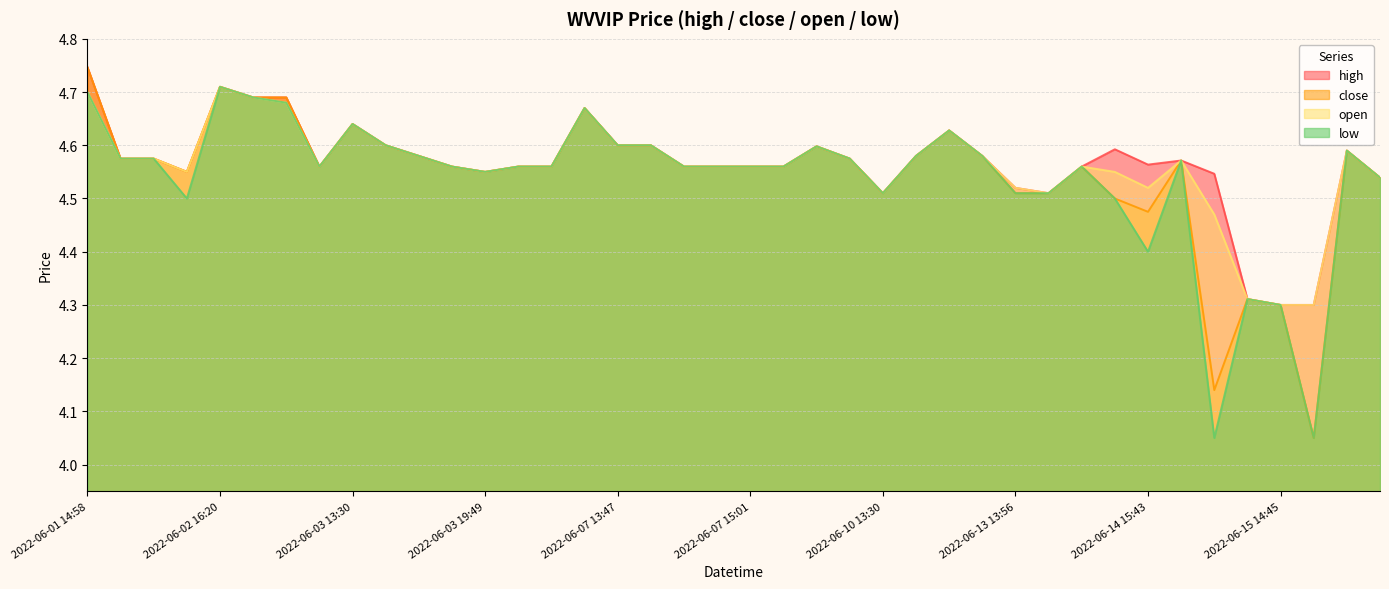

List the labels in order of open value, largest first.

2022-06-02 16:20, 2022-06-01 14:58, 2022-06-02 16:38, 2022-06-02 19:52, 2022-06-07 13:30, 2022-06-03 13:30, 2022-06-10 18:52, 2022-06-03 14:28, 2022-06-07 13:47, 2022-06-07 13:53, 2022-06-07 18:42, 2022-06-16 15:50, 2022-06-03 16:21, 2022-06-10 17:30, 2022-06-10 19:18, 2022-06-01 18:30, 2022-06-01 18:31, 2022-06-07 19:03, 2022-06-14 16:09, 2022-06-02 19:58, 2022-06-03 19:33, 2022-06-03 19:52, 2022-06-06 19:50, 2022-06-07 14:59, 2022-06-07 15:00, 2022-06-07 15:01, 2022-06-07 16:12, 2022-06-13 16:12, 2022-06-01 19:46, 2022-06-03 19:49, 2022-06-14 15:40, 2022-06-21 19:15, 2022-06-13 13:56, 2022-06-14 15:43, 2022-06-10 13:30, 2022-06-13 14:41, 2022-06-14 16:50, 2022-06-15 14:14, 2022-06-15 14:45, 2022-06-15 14:46